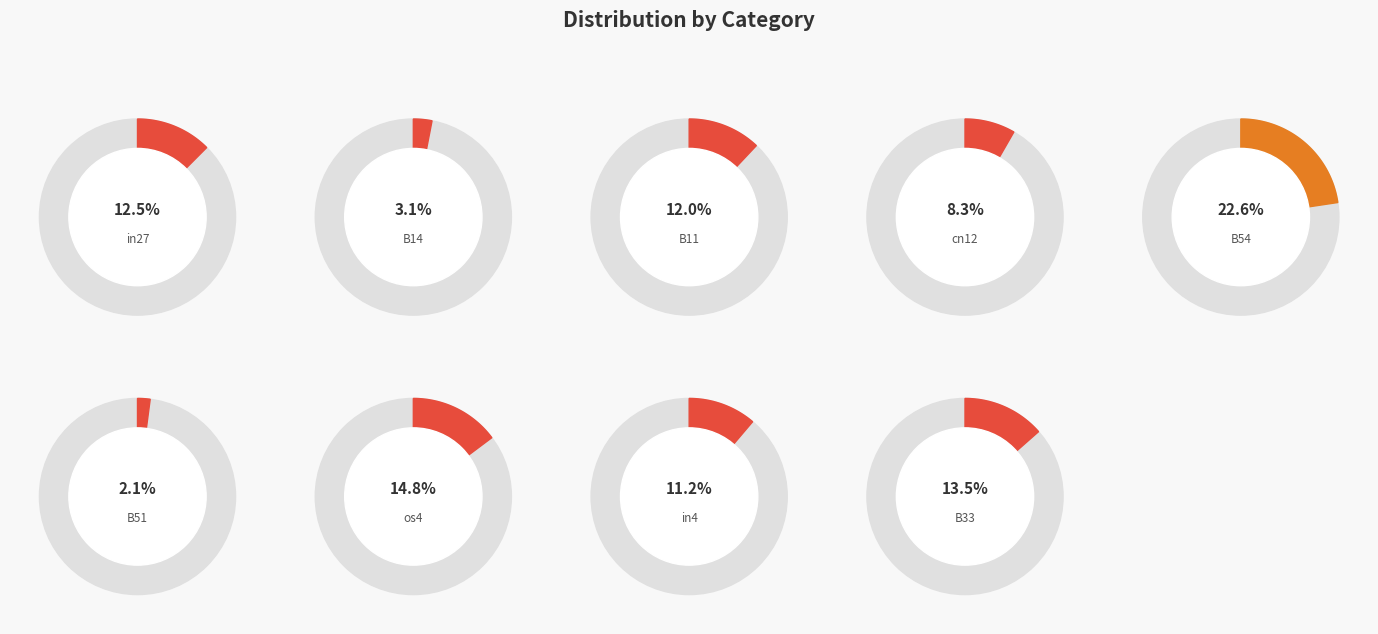

What portion of the pie excludes in27?

87.5%